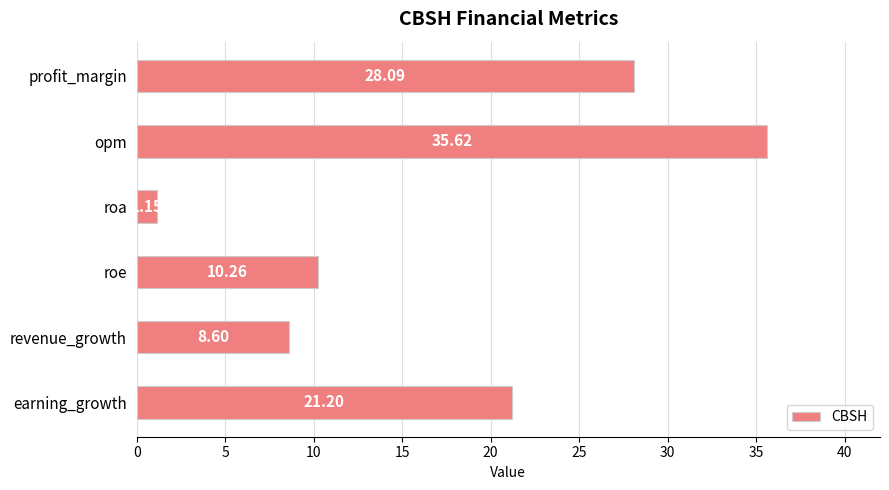

What is the difference between the second highest and minimum values?

26.9